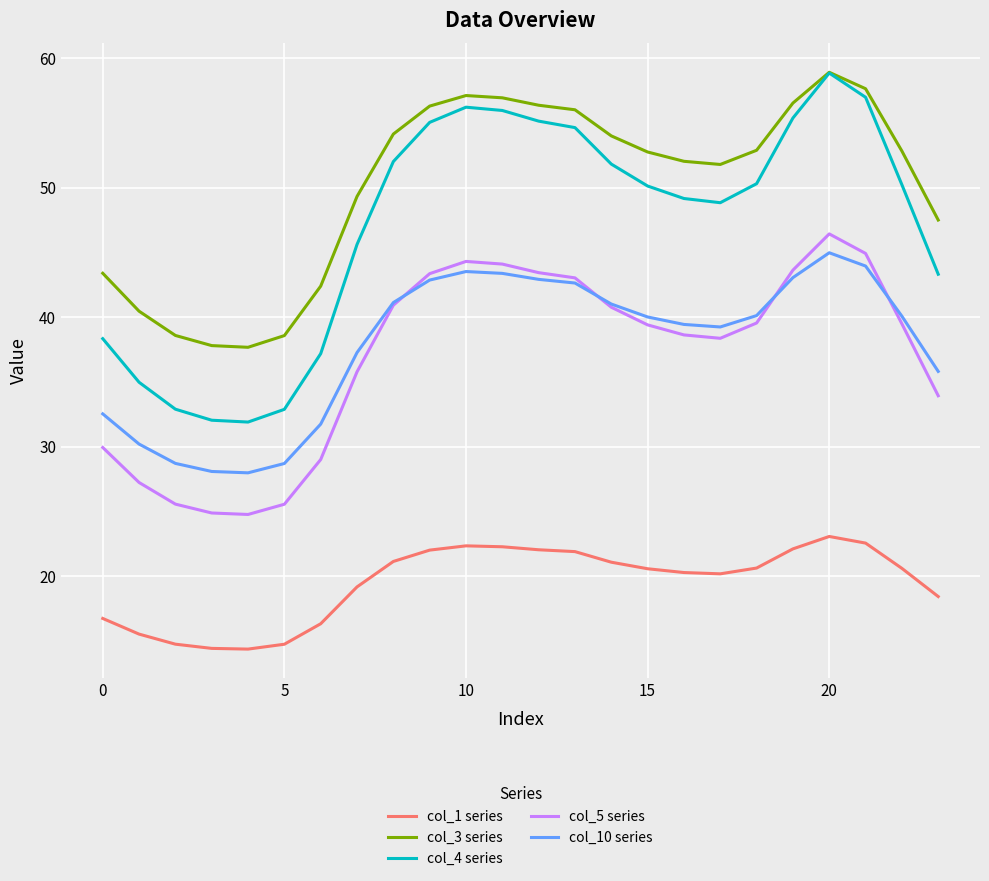

Which series has the largest range (max minus min)?

col_4 series